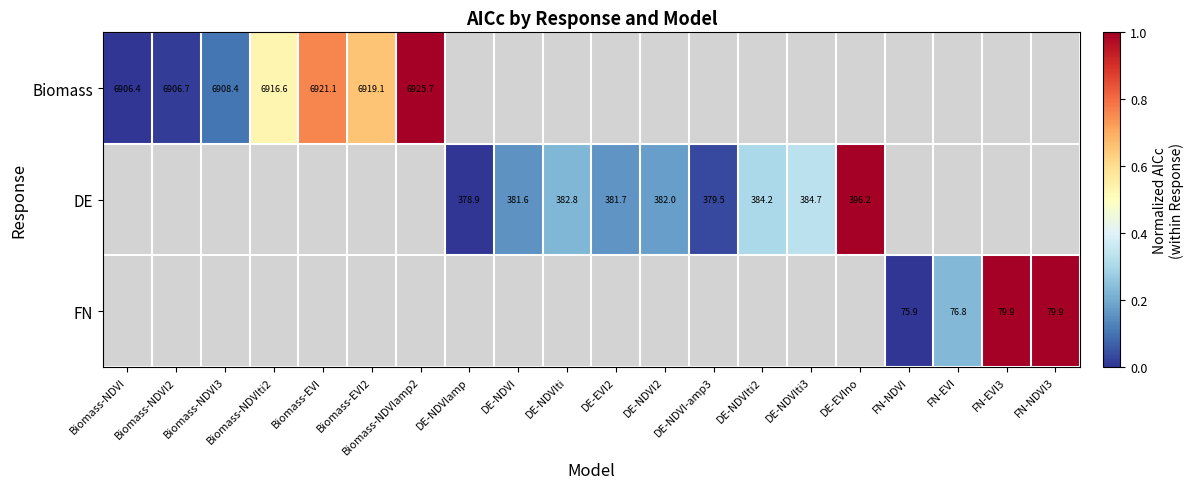

Is it true that DE equals 91.5 at DE-NDVIti?

False